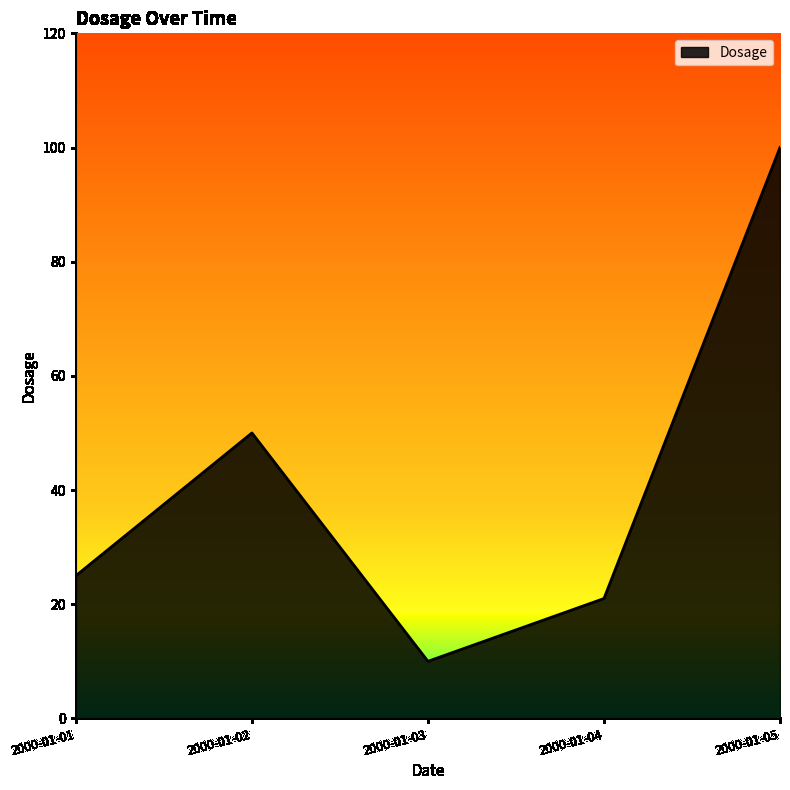

Reading right to left, what are all the values shown in this chart?

2000-01-05=100	2000-01-04=21	2000-01-03=10	2000-01-02=50	2000-01-01=25